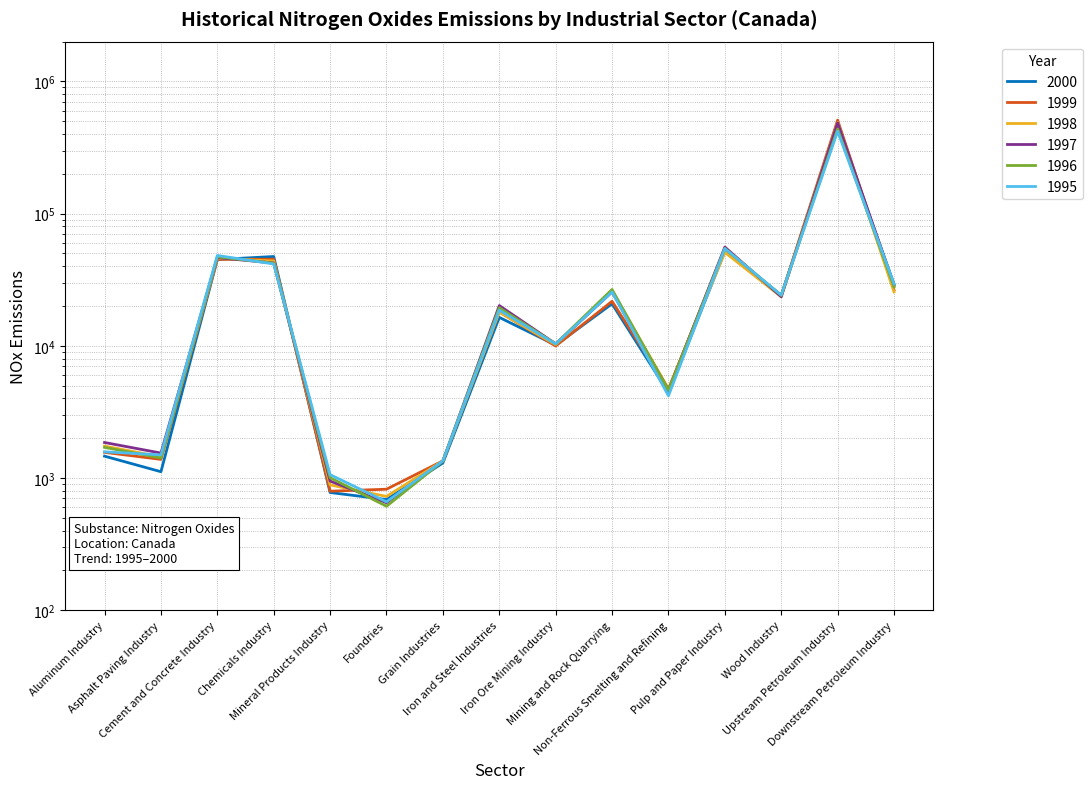

Between Iron and Steel Industries and Cement and Concrete Industry, which is larger?

Cement and Concrete Industry